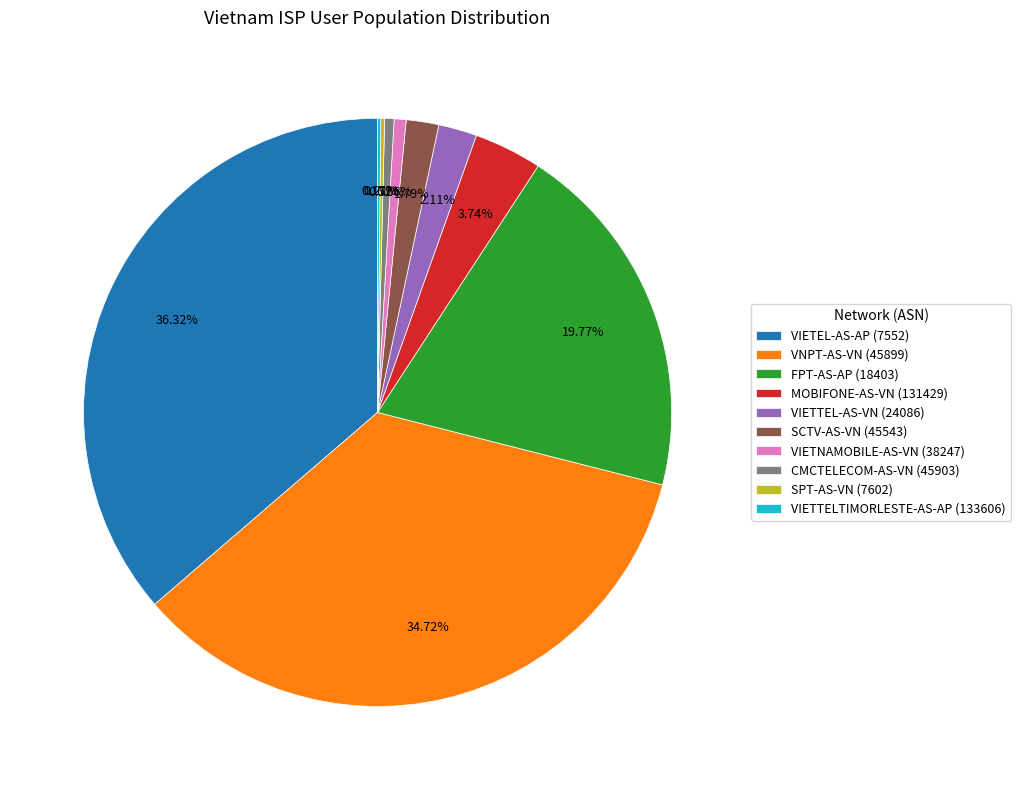

Which has a higher value, VIETTEL-AS-VN (24086) or VIETEL-AS-AP (7552)?

VIETEL-AS-AP (7552)